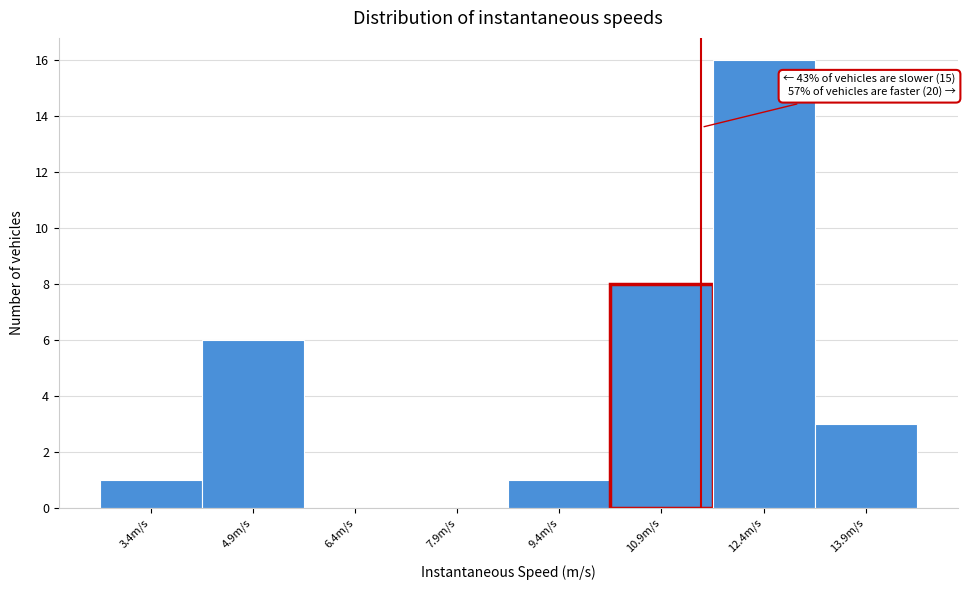

Which range on the x-axis has the tallest bar?

11.6 to 13.2